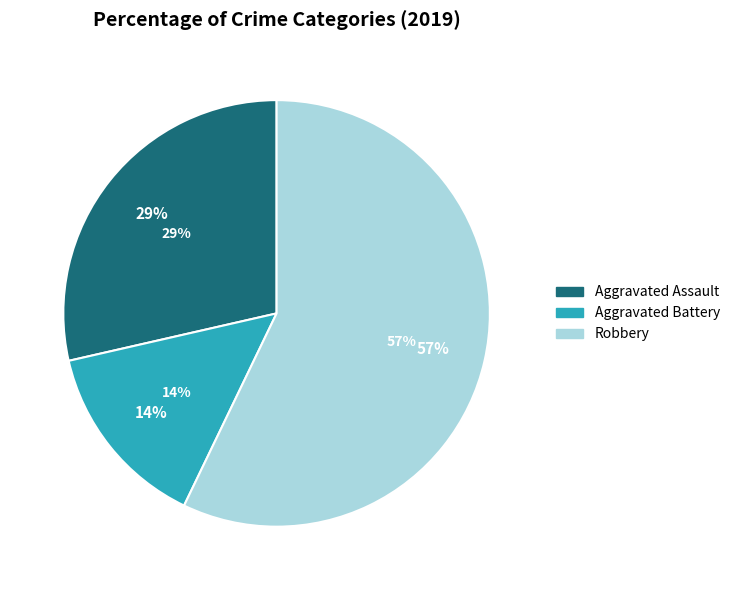

To the nearest percent, what portion does Robbery represent?

57%